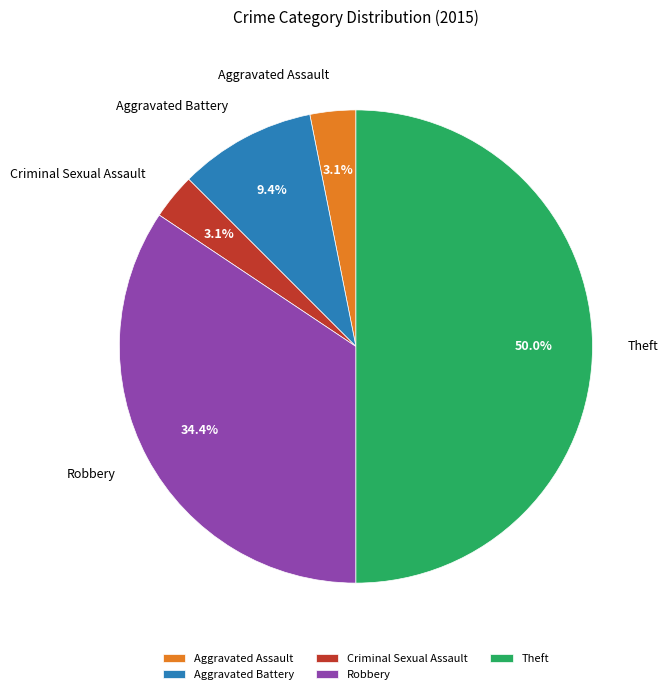

What is the ratio of the value at Aggravated Assault to the value at Criminal Sexual Assault?

1.0